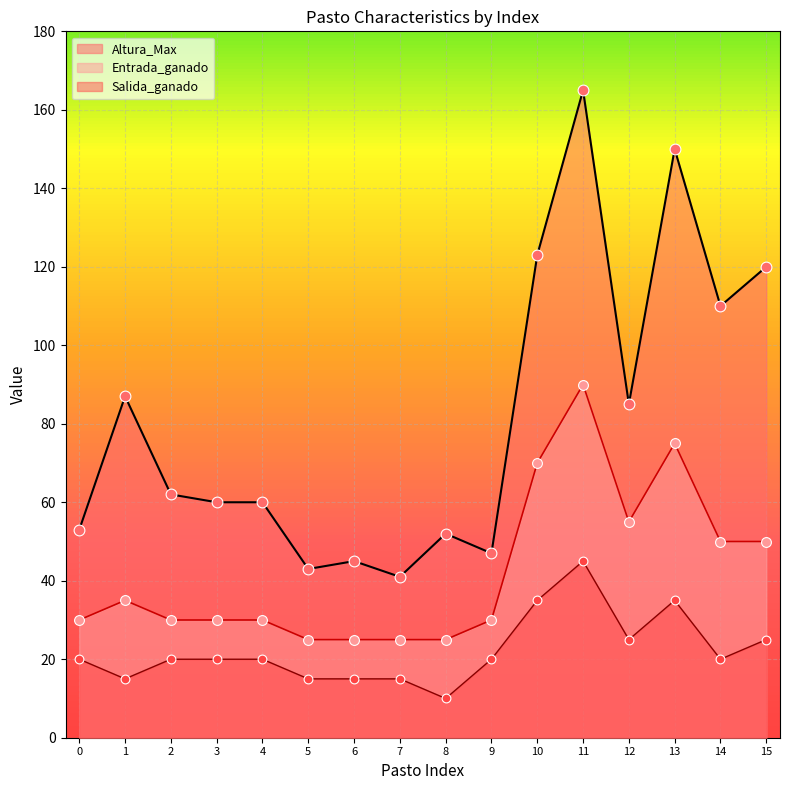

Which series reaches the minimum Y coordinate?

Salida_ganado